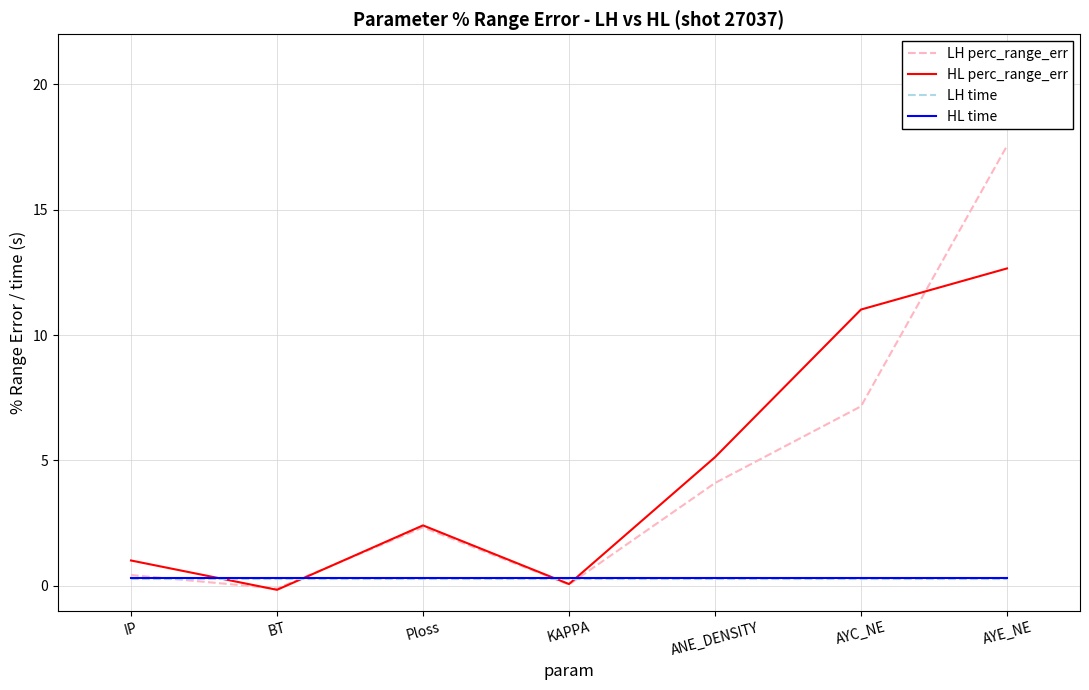

The HL perc_range_err series shows 7.4 at ANE_DENSITY. True or false?

False